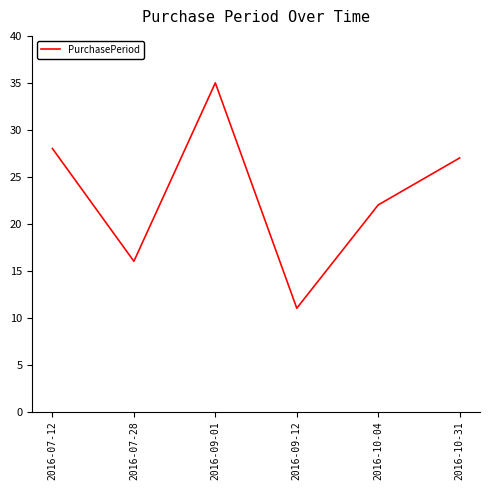

Reading left to right, list all the values displayed in this chart.

2016-07-12=28	2016-07-28=16	2016-09-01=35	2016-09-12=11	2016-10-04=22	2016-10-31=27